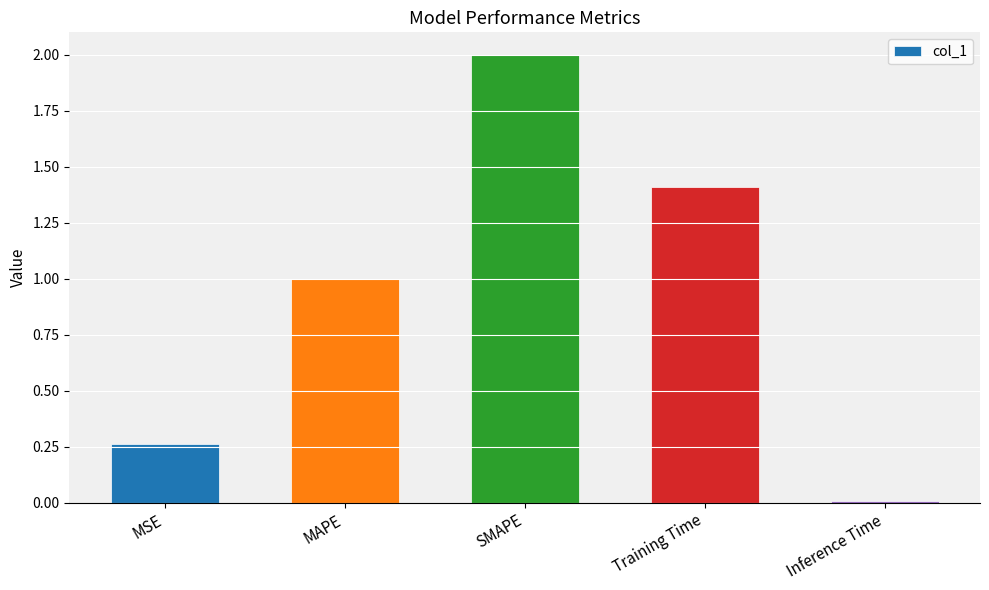

What is the sum of all values?

4.7